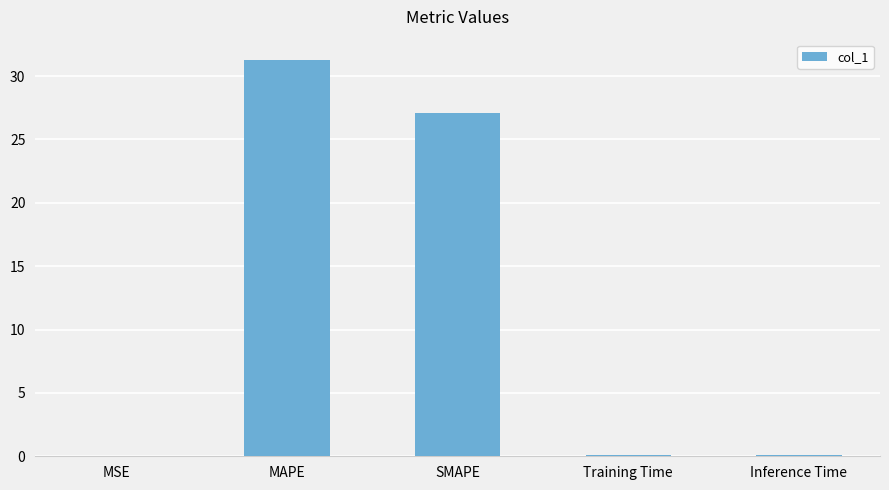

True or false: the data shows 31.3 at MAPE.

True